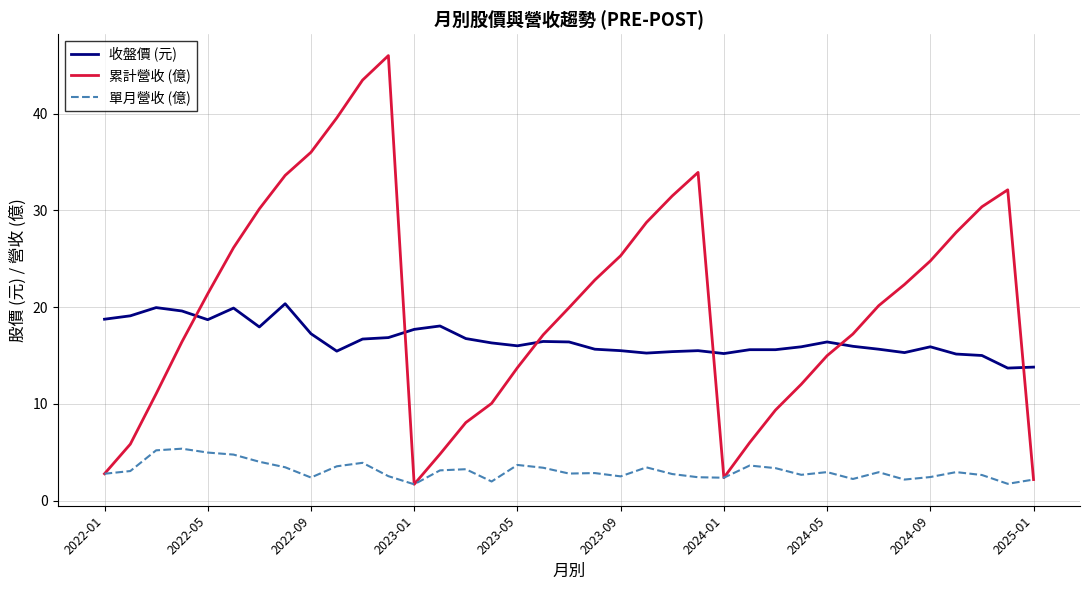

True or false: 單月營收 (億) and 收盤價 (元) cross at least once.

False